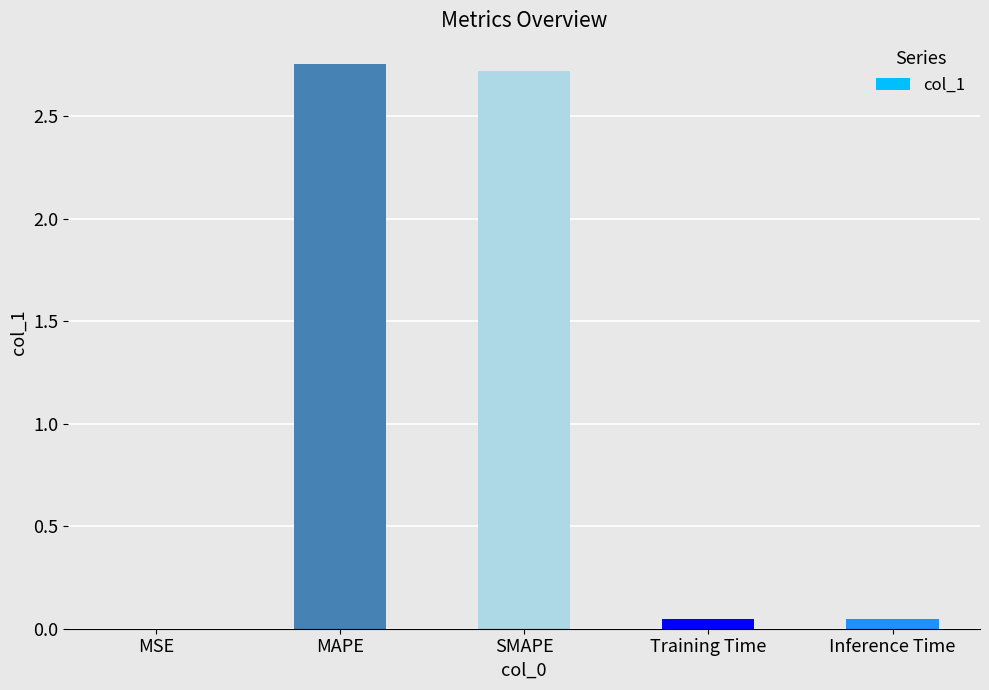

What is the sum of all values?

5.6